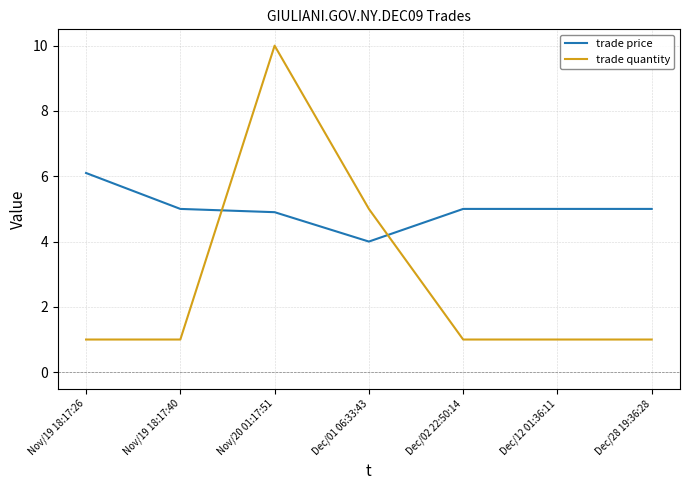

Rank the series at Dec/02 22:50:14 from lowest to highest value.

trade quantity, trade price